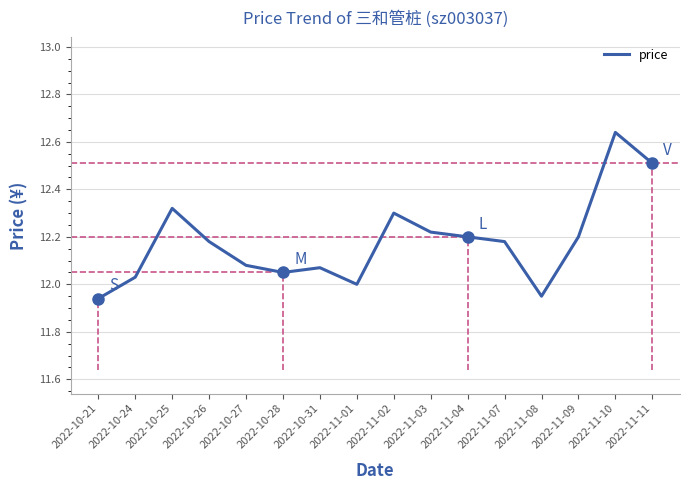

What position from the right is 2022-10-24?

15